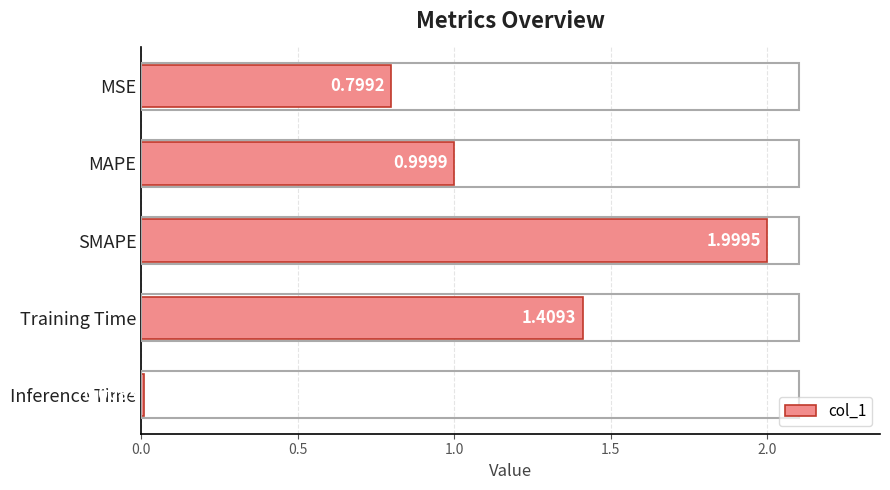

What is the difference between the maximum and minimum values?

2.0